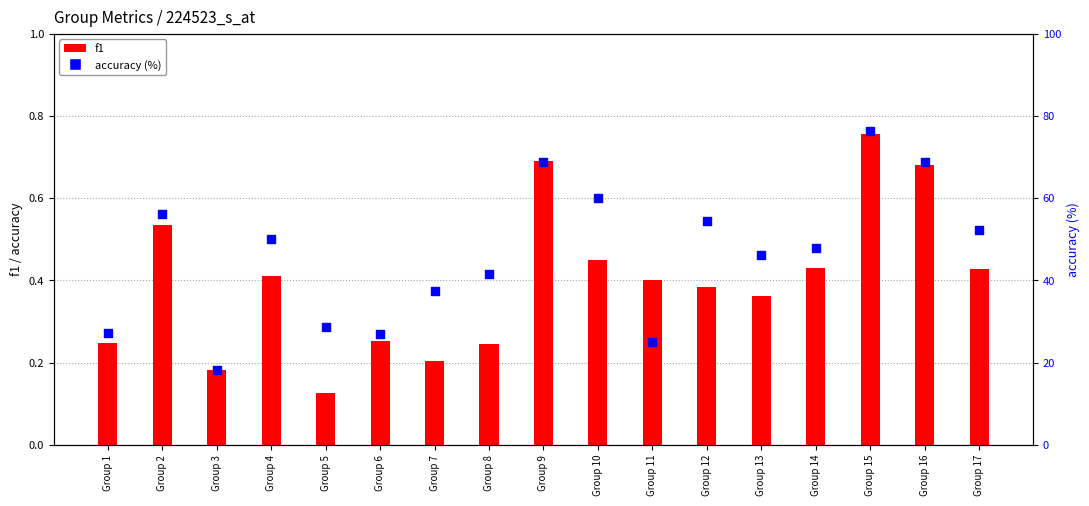

Which series contains the highest Y value?

accuracy (%)